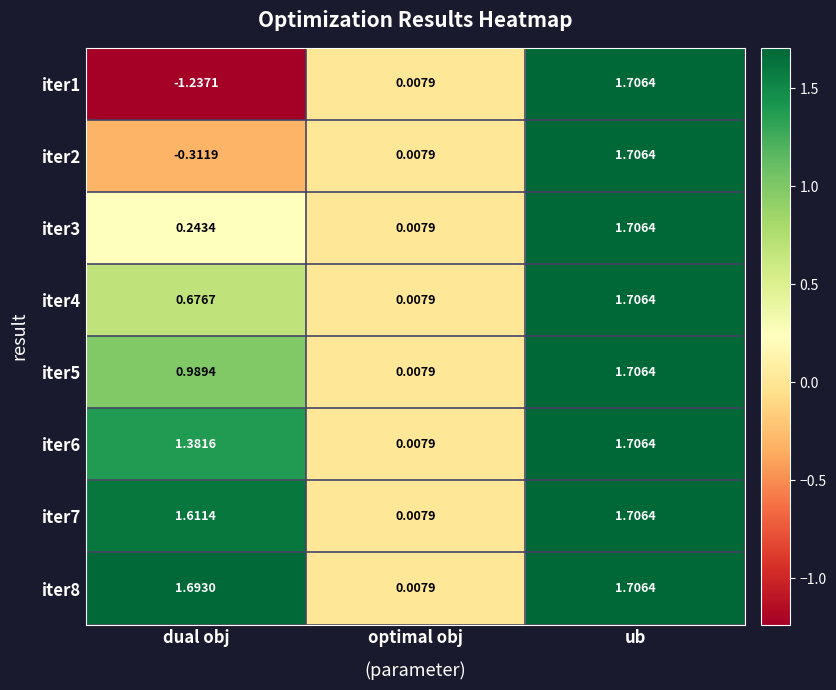

List the labels in order of iter2 value, largest first.

ub, optimal obj, dual obj